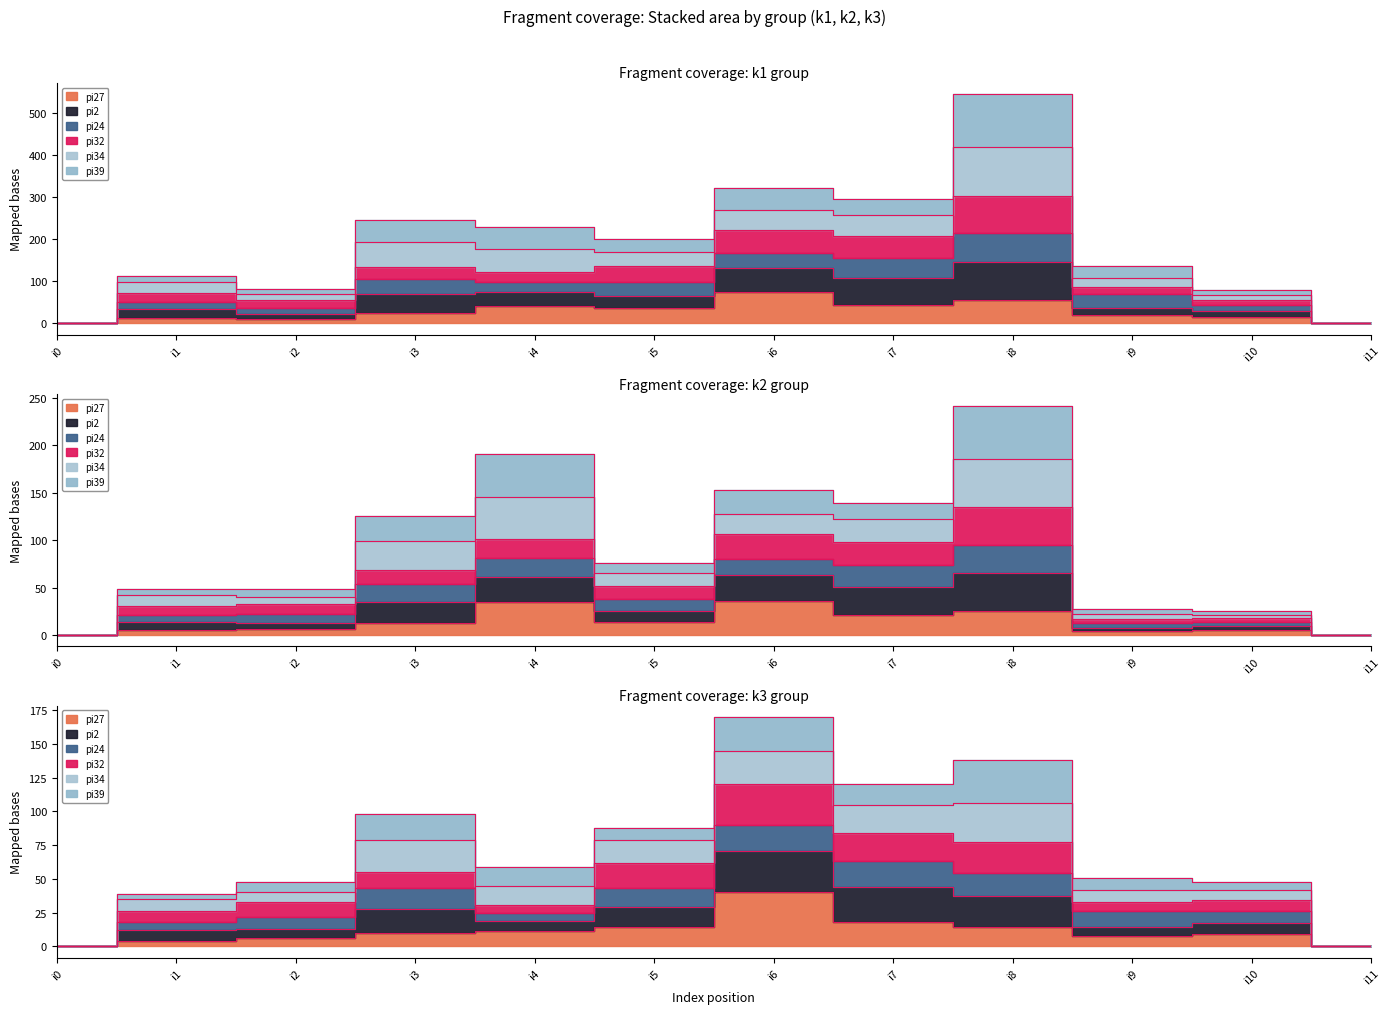

At which label is pi27 closest to 37?

i5